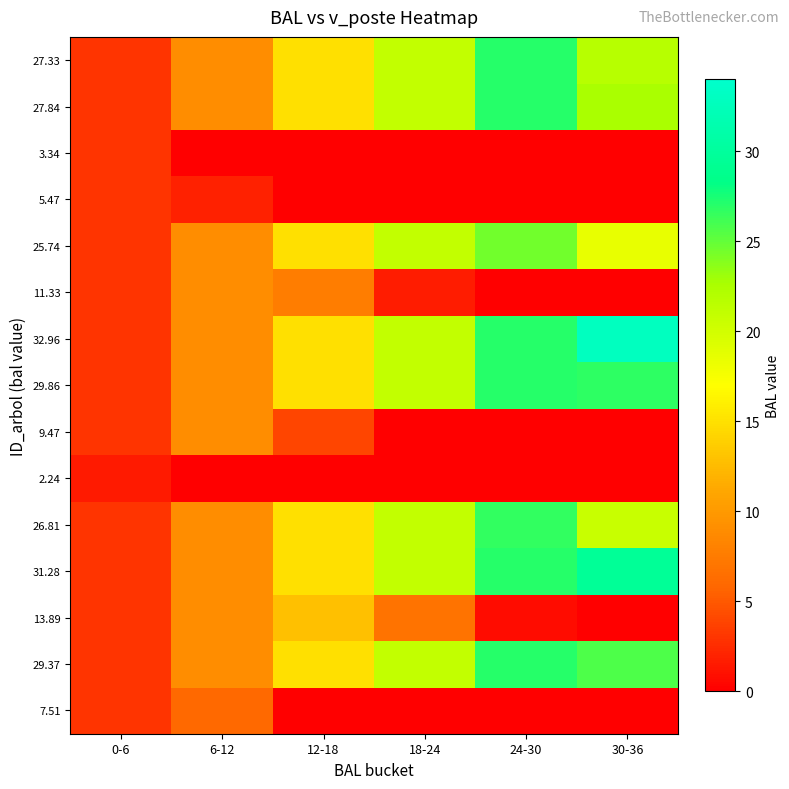

What is the spread (max minus min) of values at 30-36?

32.9